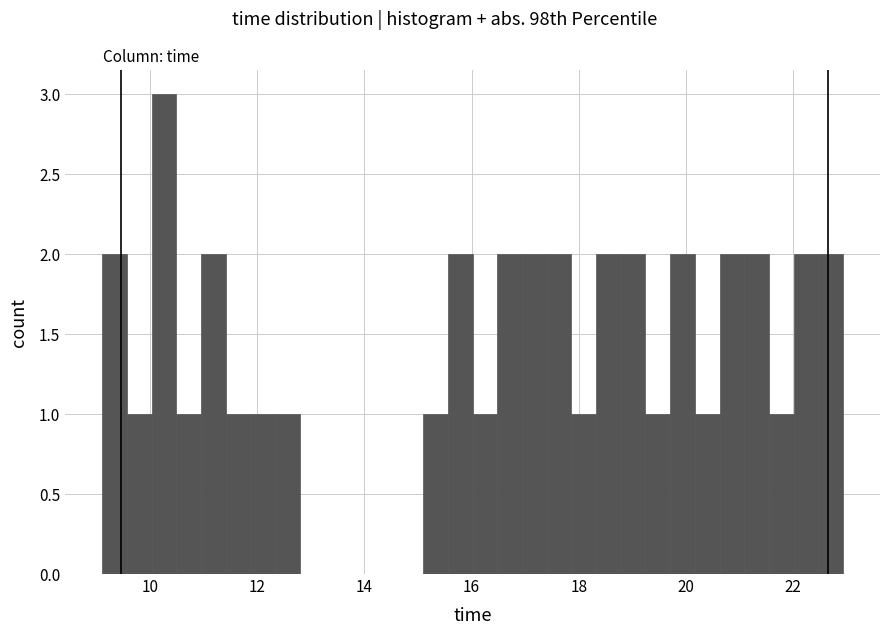

Read against the x-axis, roughly where is the centre of the tallest bar?

10.2